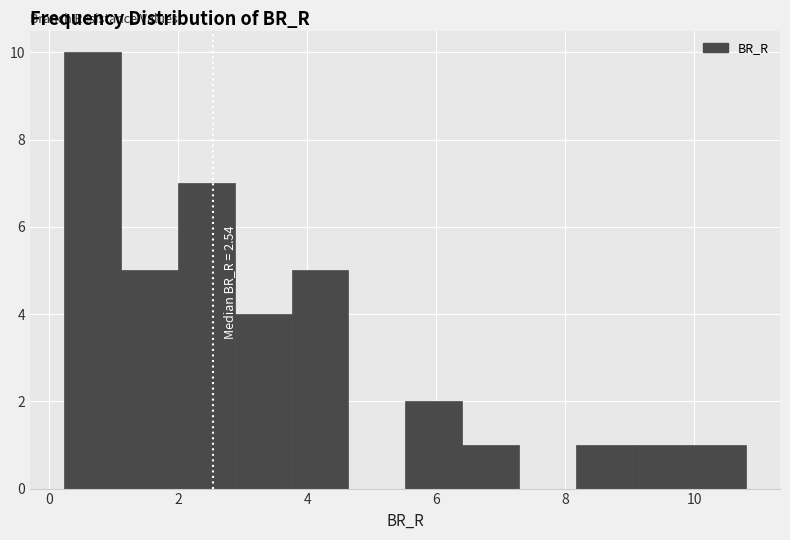

Which range on the x-axis has the tallest bar?

0.2 to 1.2